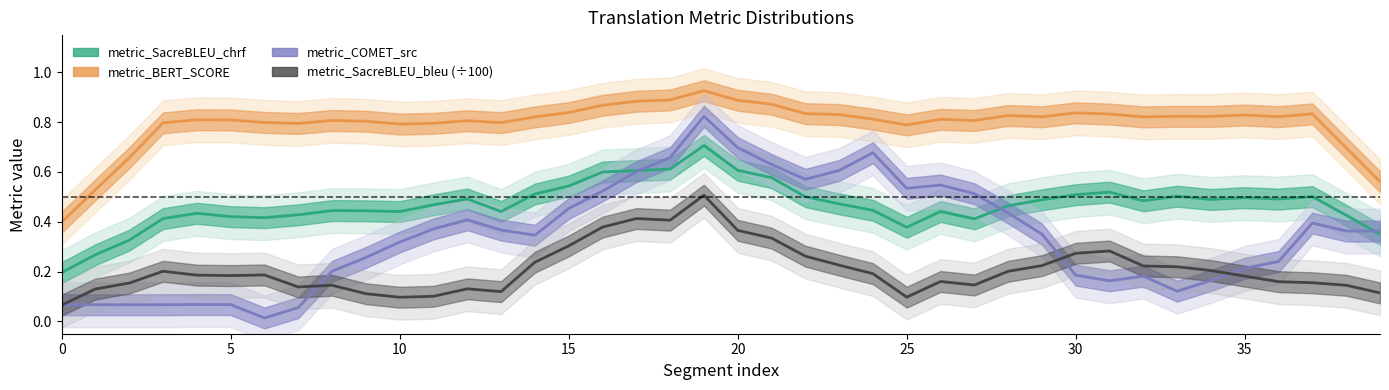

What value does the metric_COMET_src series have at 19?

0.8